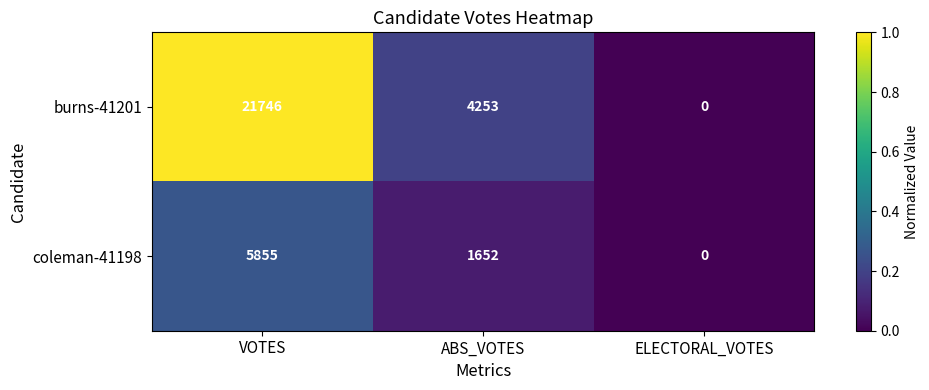

Which label corresponds to the largest value in the chart?

VOTES